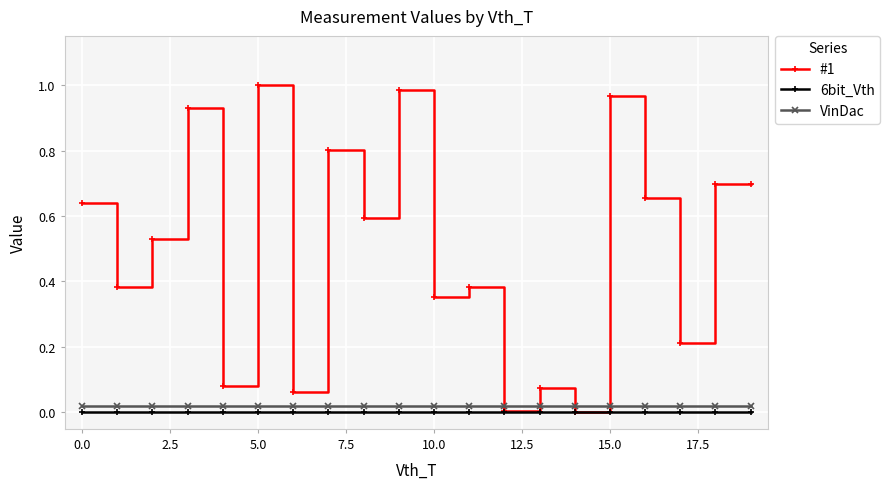

True or false: VinDac and 6bit_Vth intersect in this chart.

False